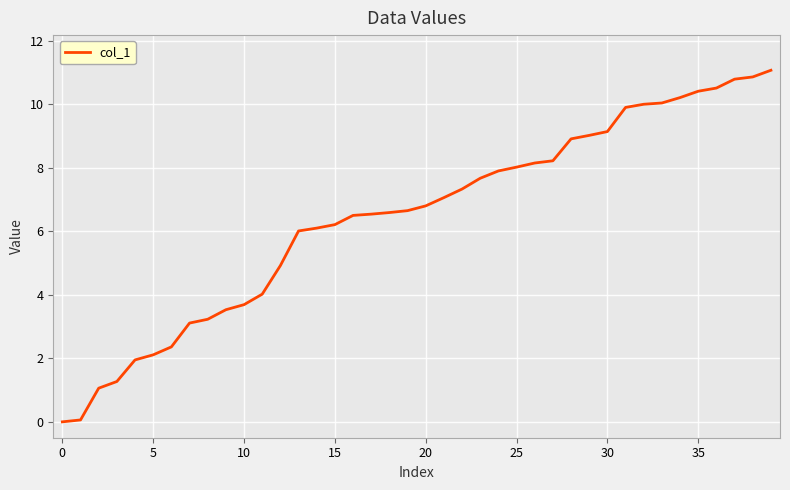

What is the maximum value shown in the chart?

11.1